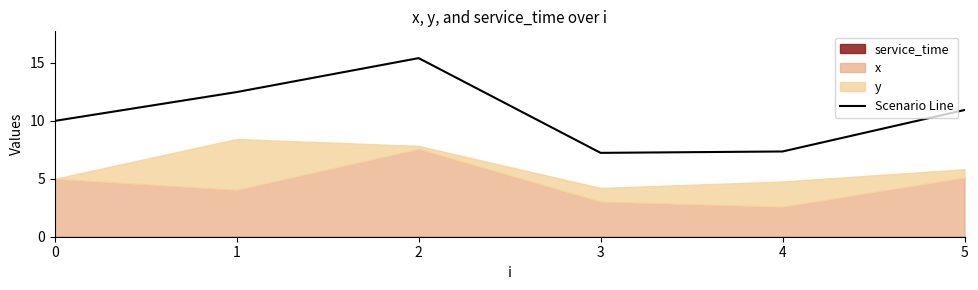

True or false: the data shows 3.8 at 4.

False